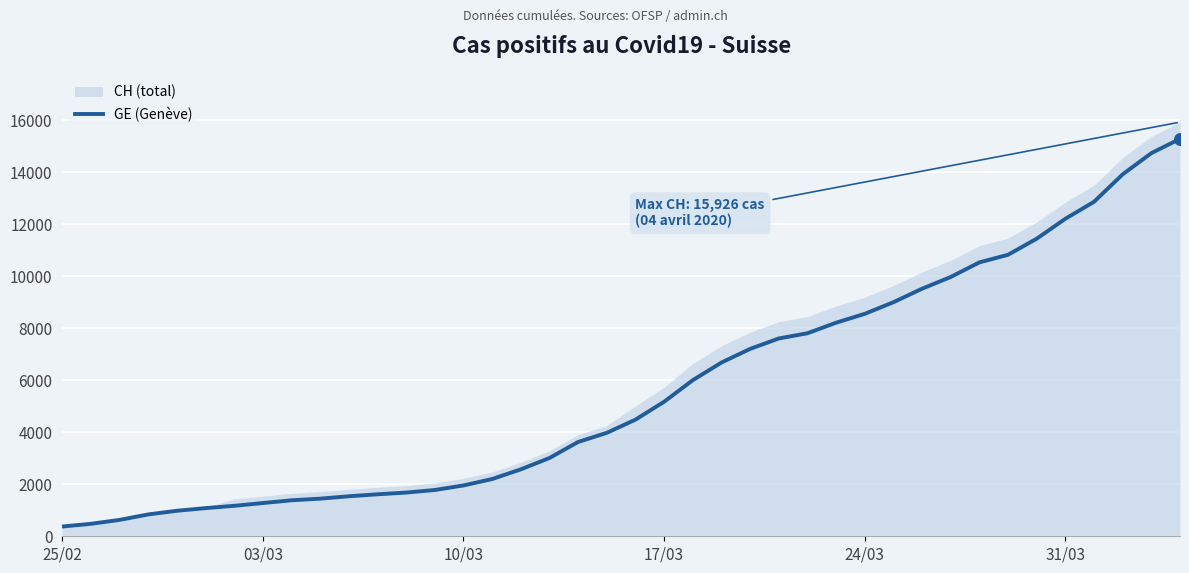

What is the maximum value for GE (Genève)?

15284